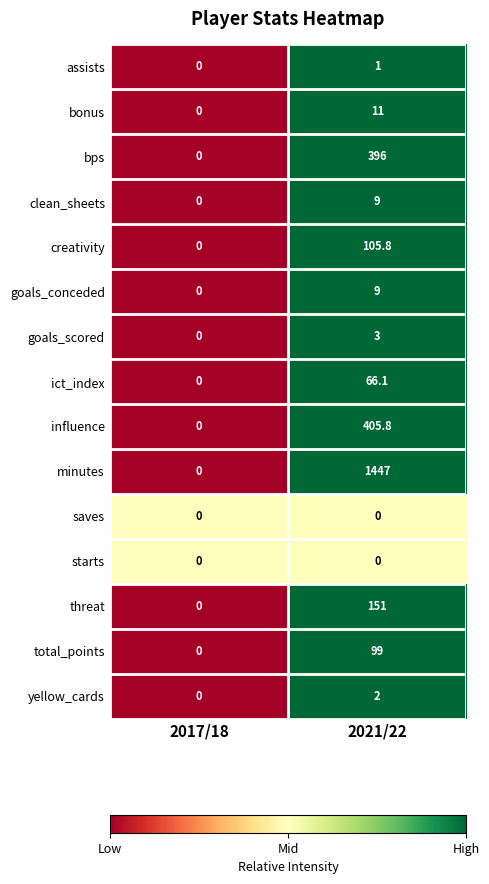

Is it true that starts equals 0.0 at 2017/18?

True